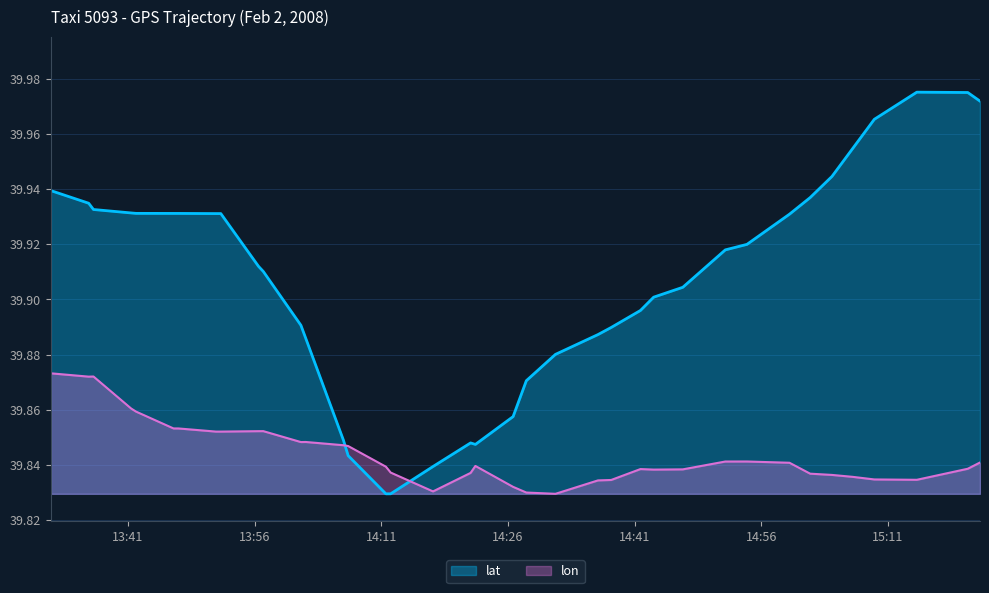

True or false: lat has more than 0 interior local peaks.

True